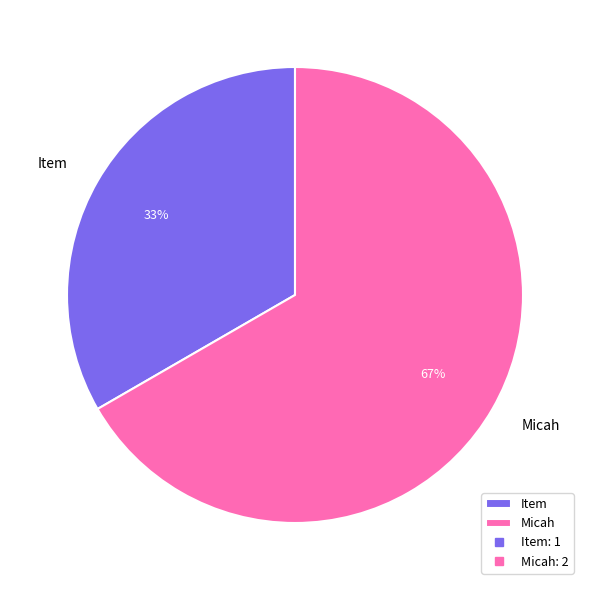

To the nearest percent, what is the average slice percentage?

50%